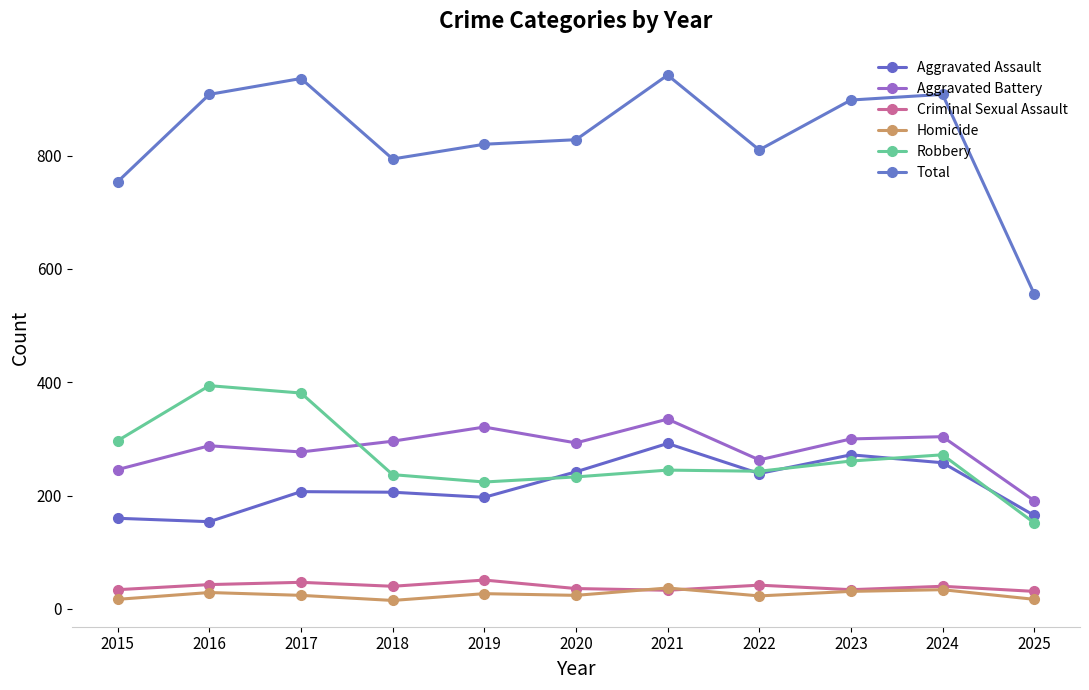

At which label does Aggravated Battery first exceed 293?

2018